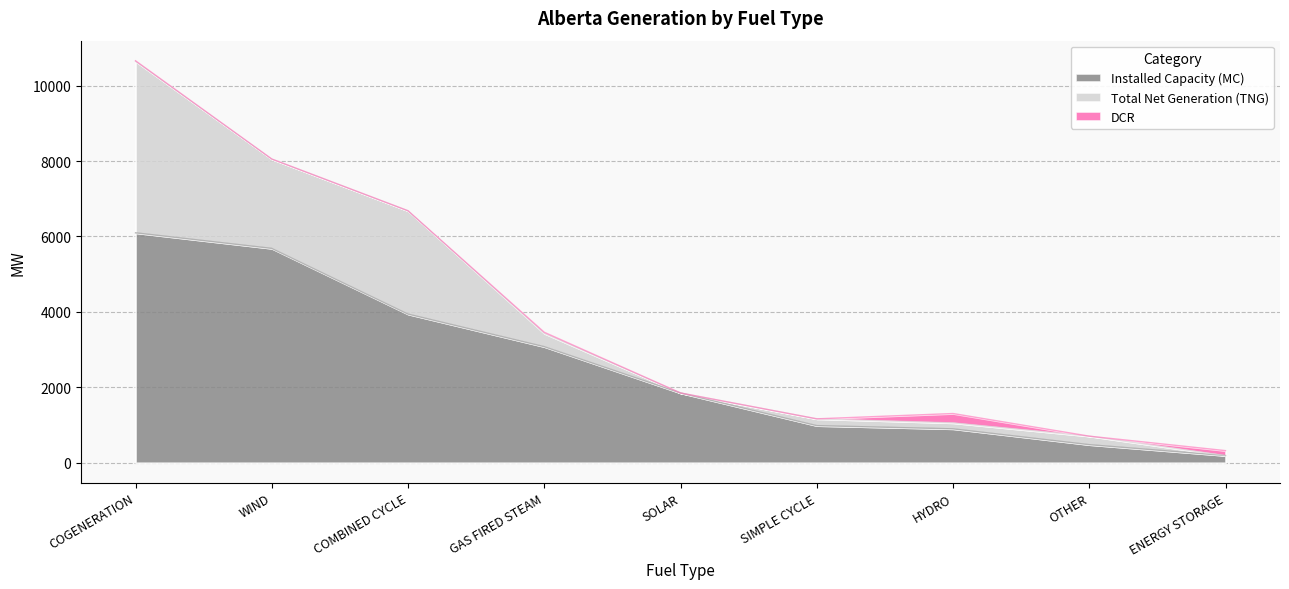

At which label does Installed Capacity (MC) first exceed 1850?

COGENERATION